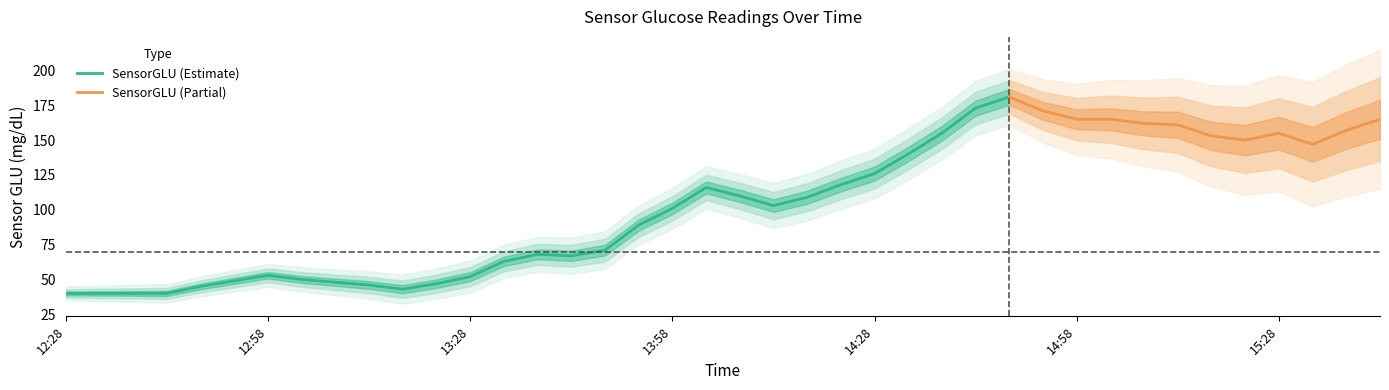

How many points are lower than both their immediate neighbors (excluding endpoints)?

5